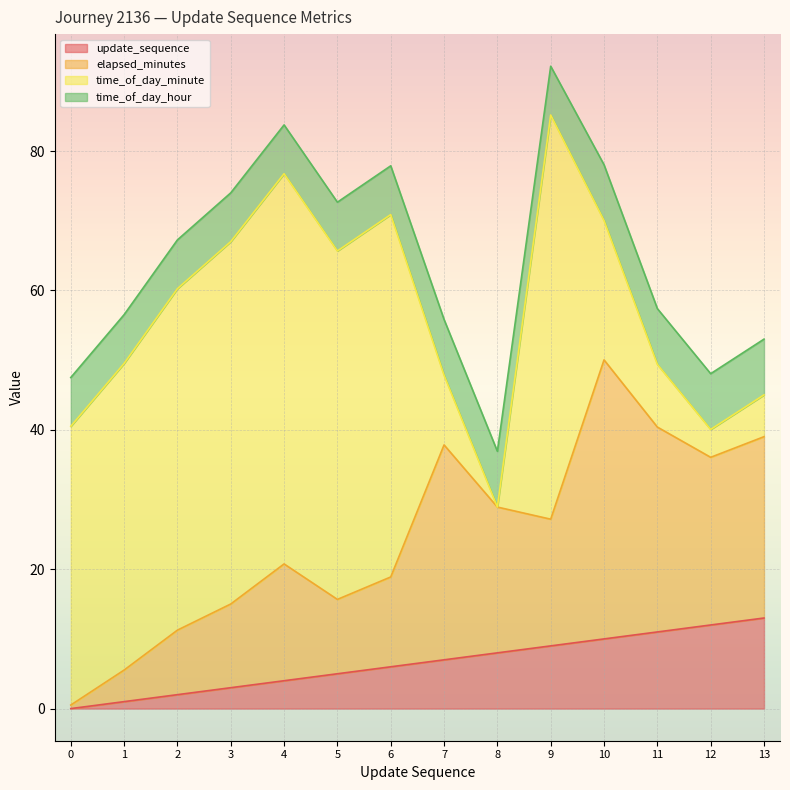

Is the value of elapsed_minutes at 4 greater than the value of update_sequence at 7?

Yes